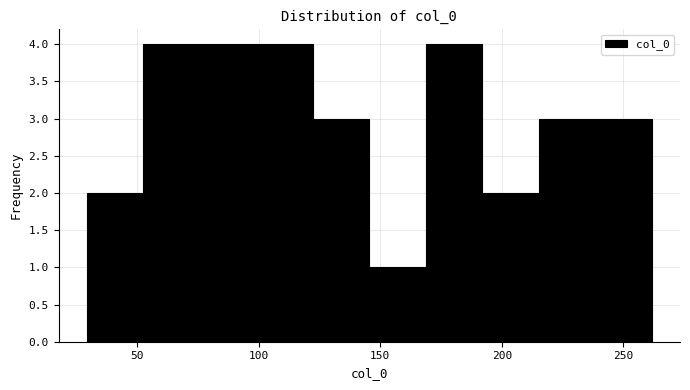

Reading left to right, transcribe this chart: for each bar, give the range it covers on the x-axis and its height. Neither the bar edges nor the heights are printed on the chart, so give them approximately, as read against the axes.

30 to 55: 2
55 to 75: 4
75 to 100: 4
100 to 120: 4
120 to 145: 3
145 to 170: 1
170 to 190: 4
190 to 215: 2
215 to 240: 3
240 to 260: 3